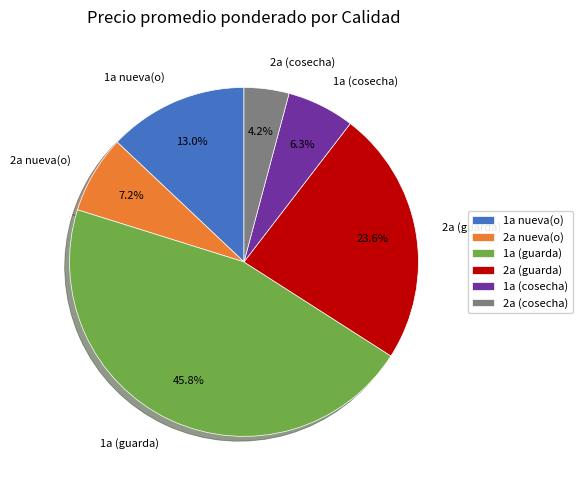

Is 1a nueva(o) the majority of the pie?

No